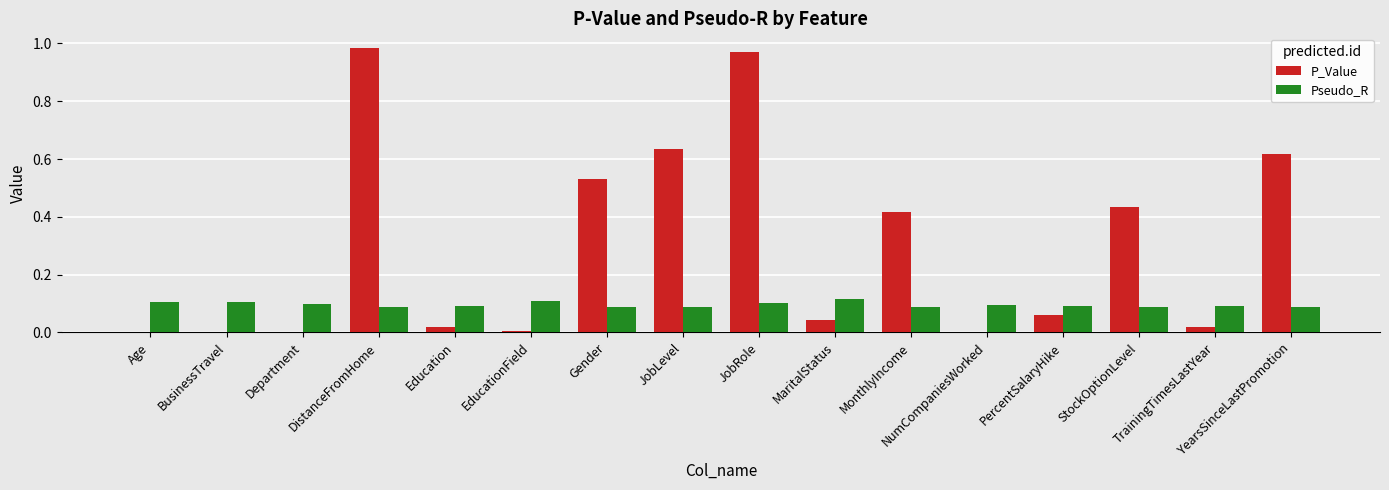

What is the sum of all Pseudo_R values?

1.5